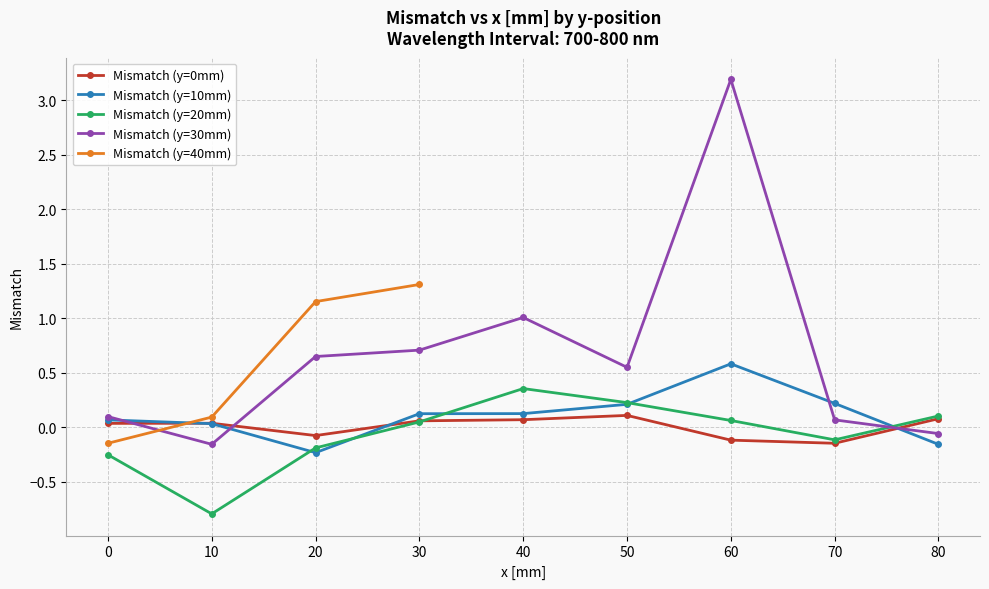

Does the chart have visible grid lines?

Yes